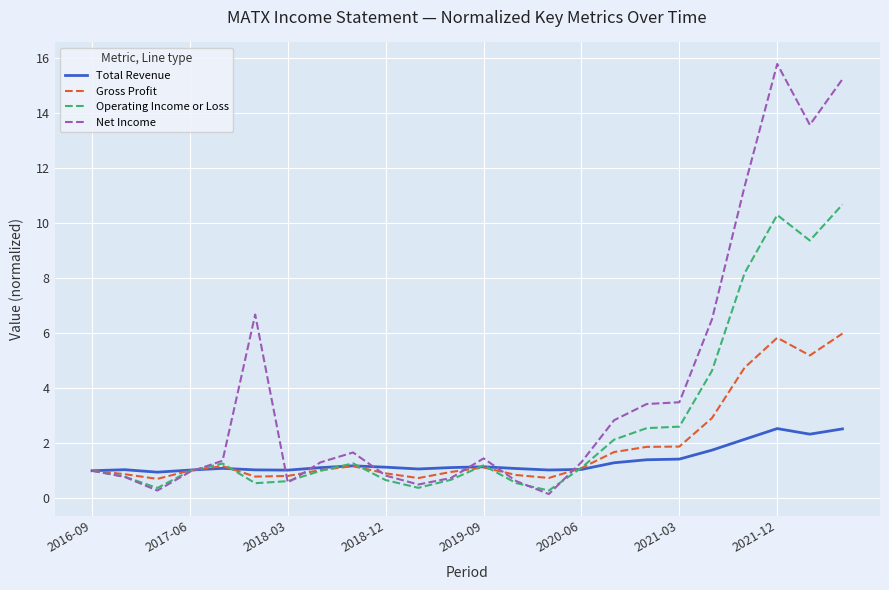

What is the minimum value for Gross Profit?

0.7